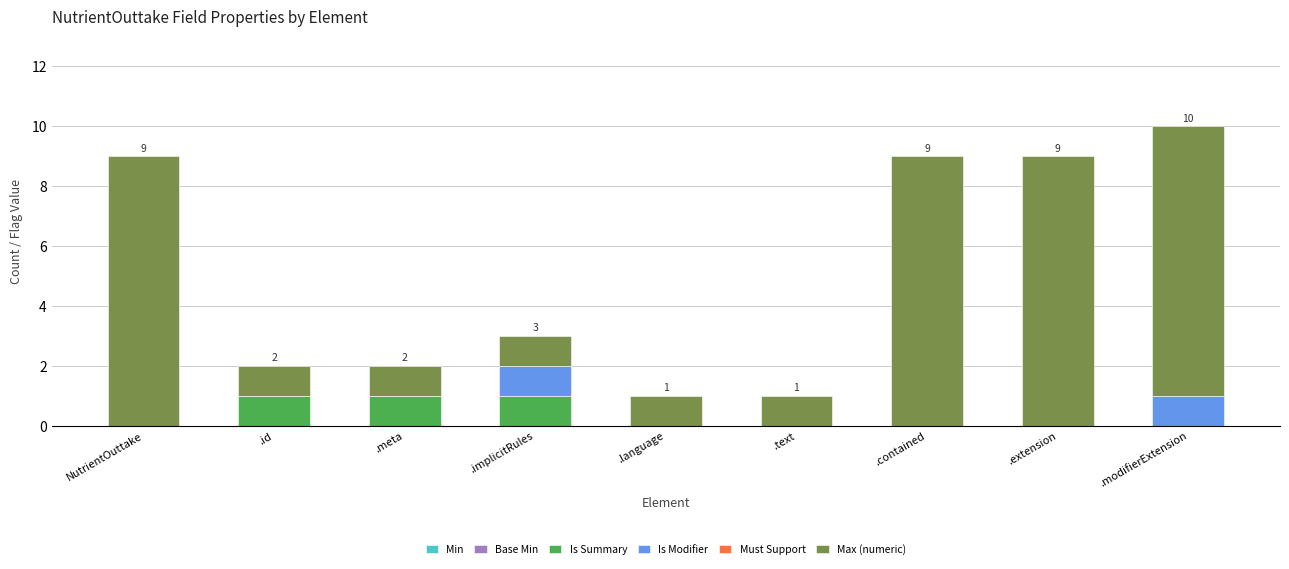

Reading right to left, what are the values for Is Summary?

.modifierExtension=0	.extension=0	.contained=0	.text=0	.language=0	.implicitRules=1	.meta=1	.id=1	NutrientOuttake=0